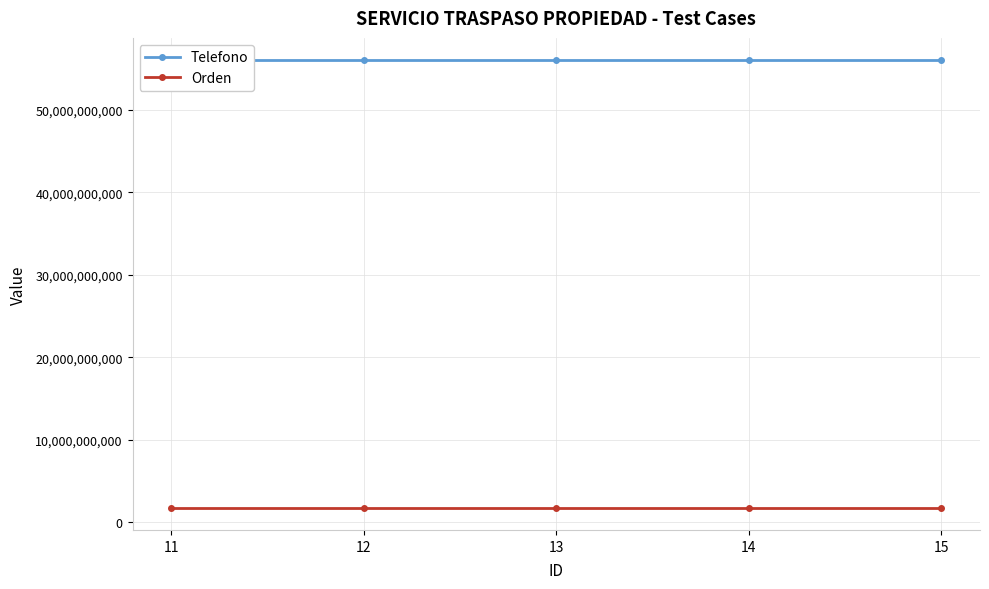

How many Telefono values are between 56010009929 and 56010009931?

3